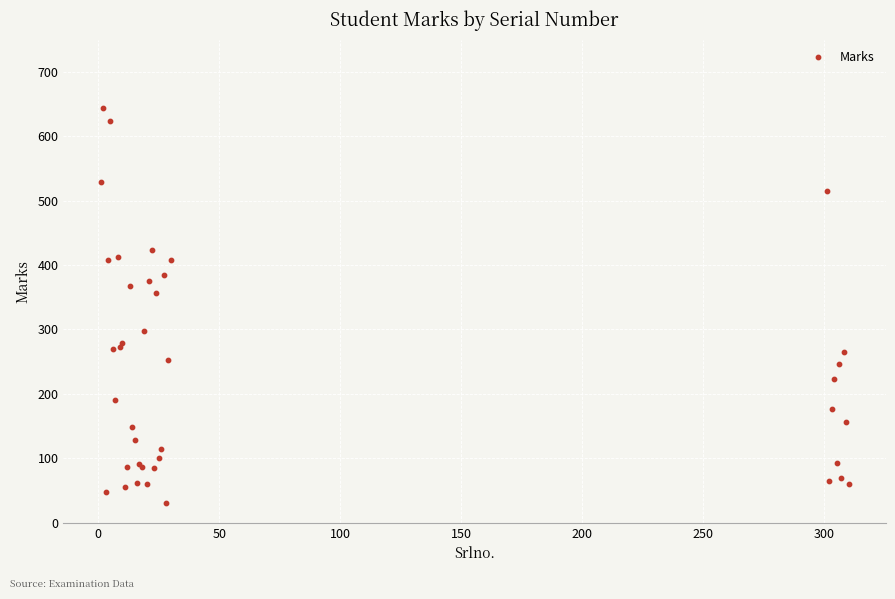

What Y value in the scatter plot is closest to 337?

357